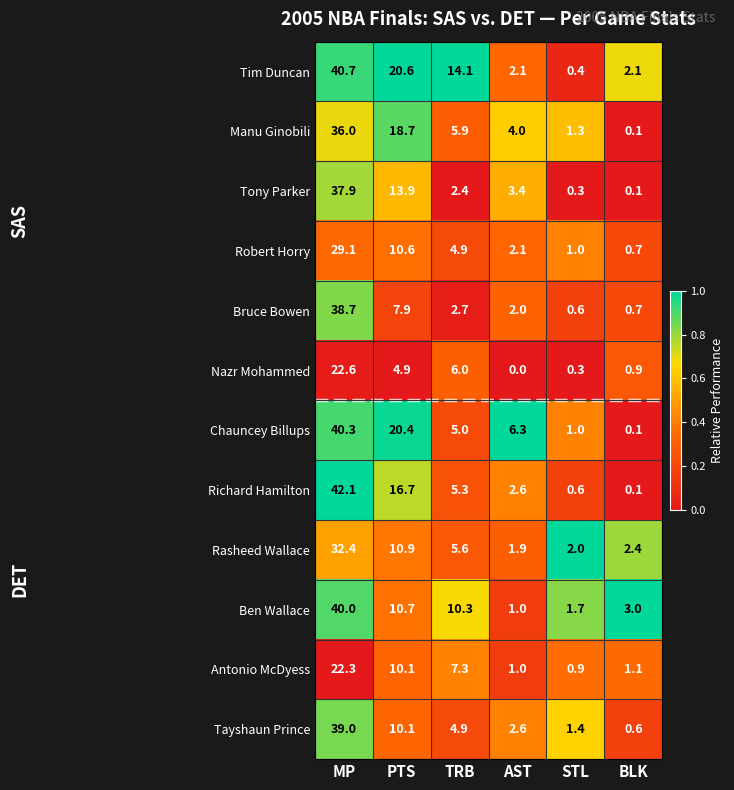

At which label does Nazr Mohammed reach its minimum?

AST